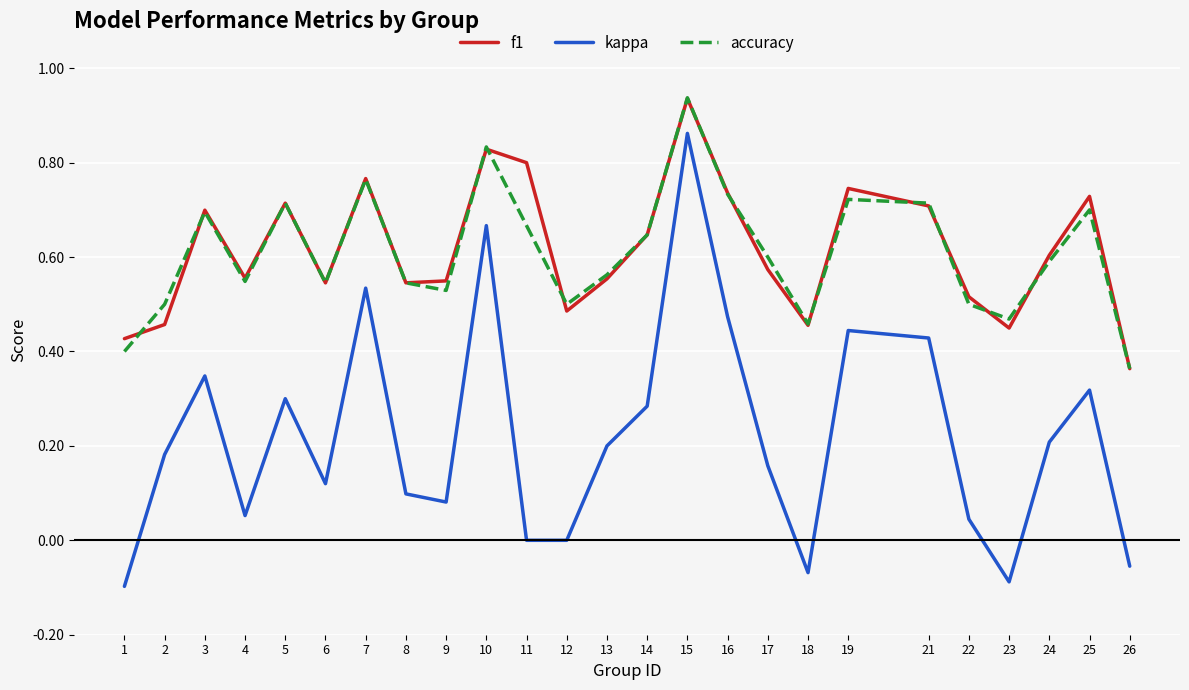

Between which two adjacent categories do f1 and accuracy first intersect?

1 and 2